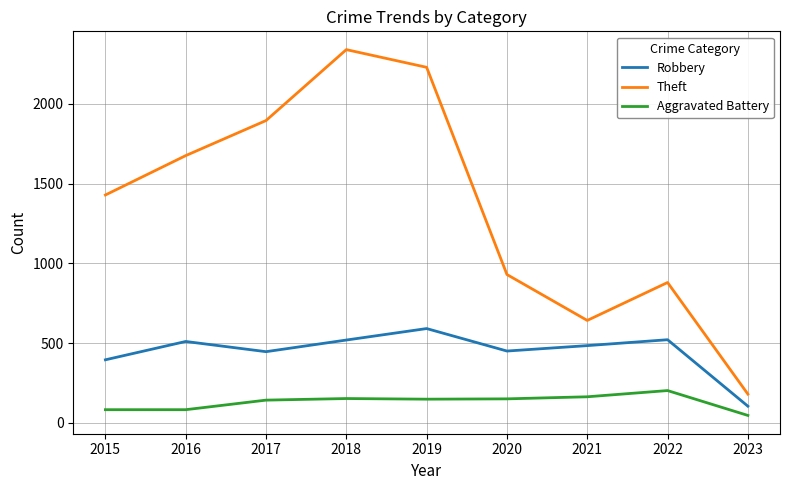

Does the chart have visible grid lines?

Yes